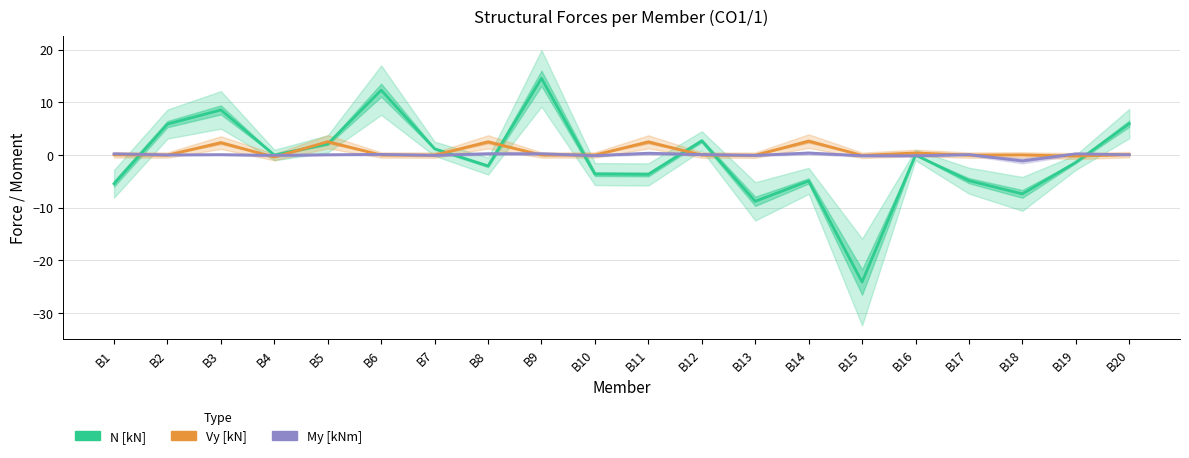

Where does the N [kN] series first go above 0?

B2